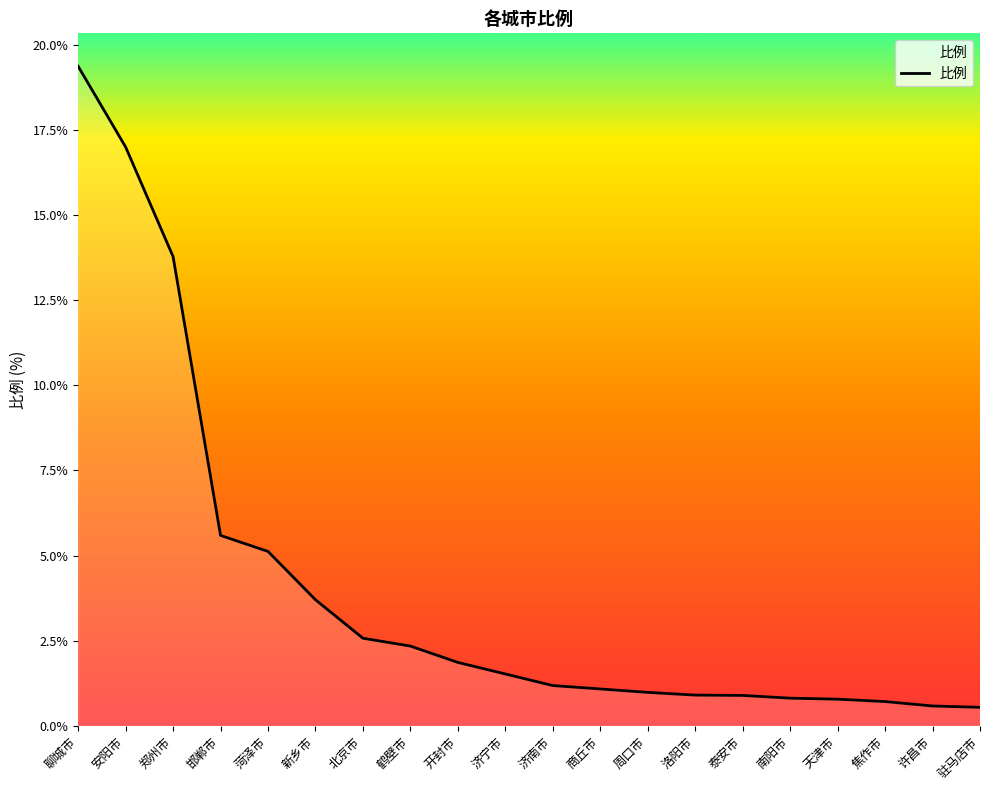

Does the chart display data point markers on the line(s)?

No